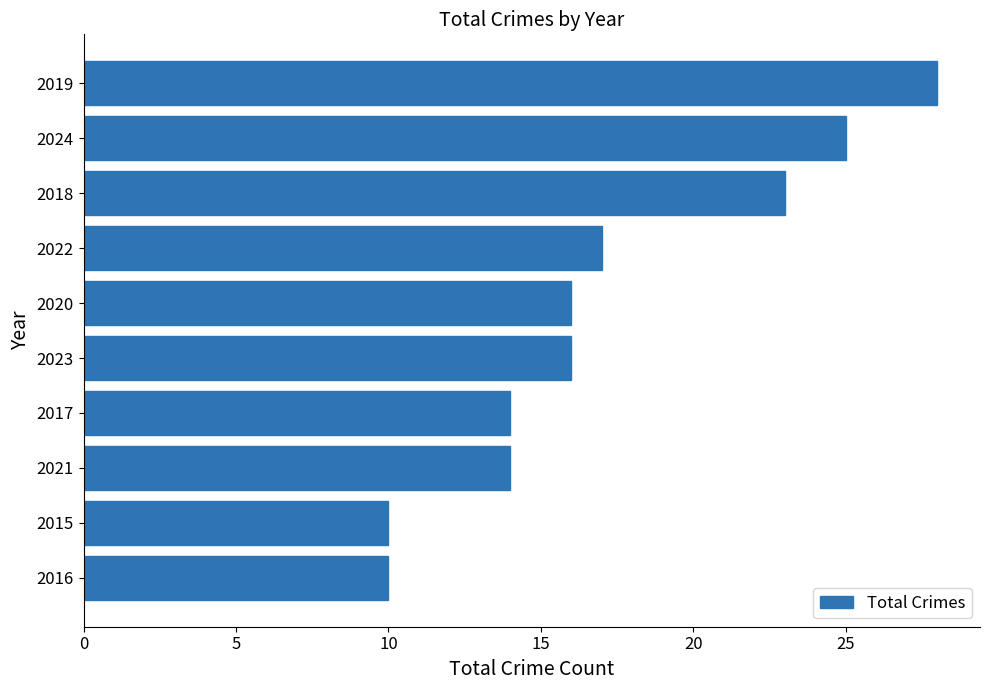

What is the difference between the maximum and minimum values?

18